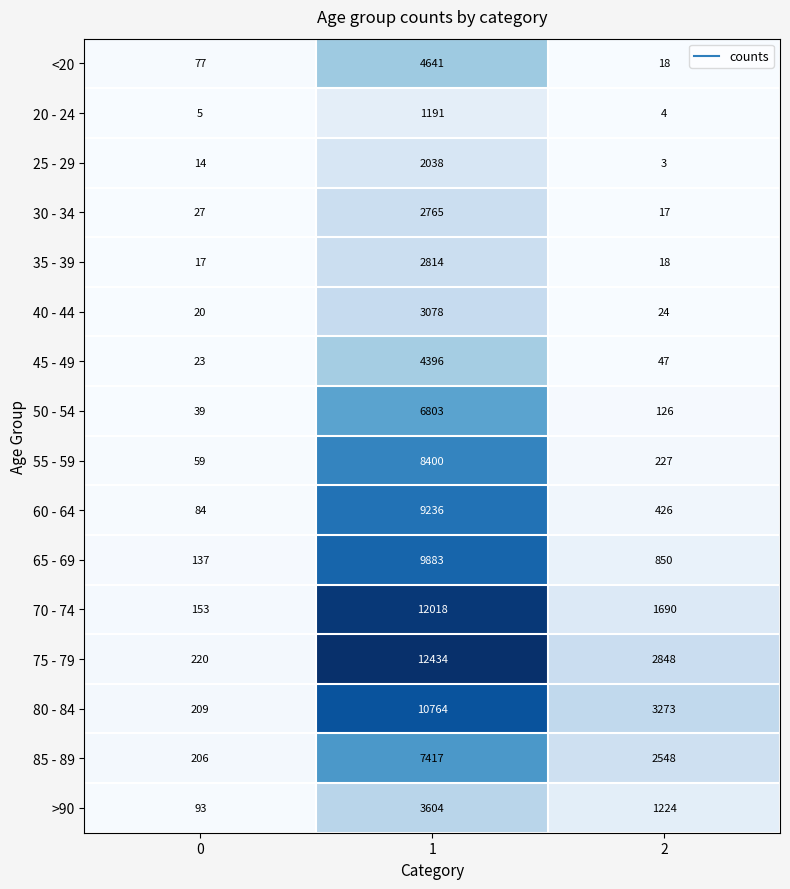

Which category has the lowest value across all series?

2